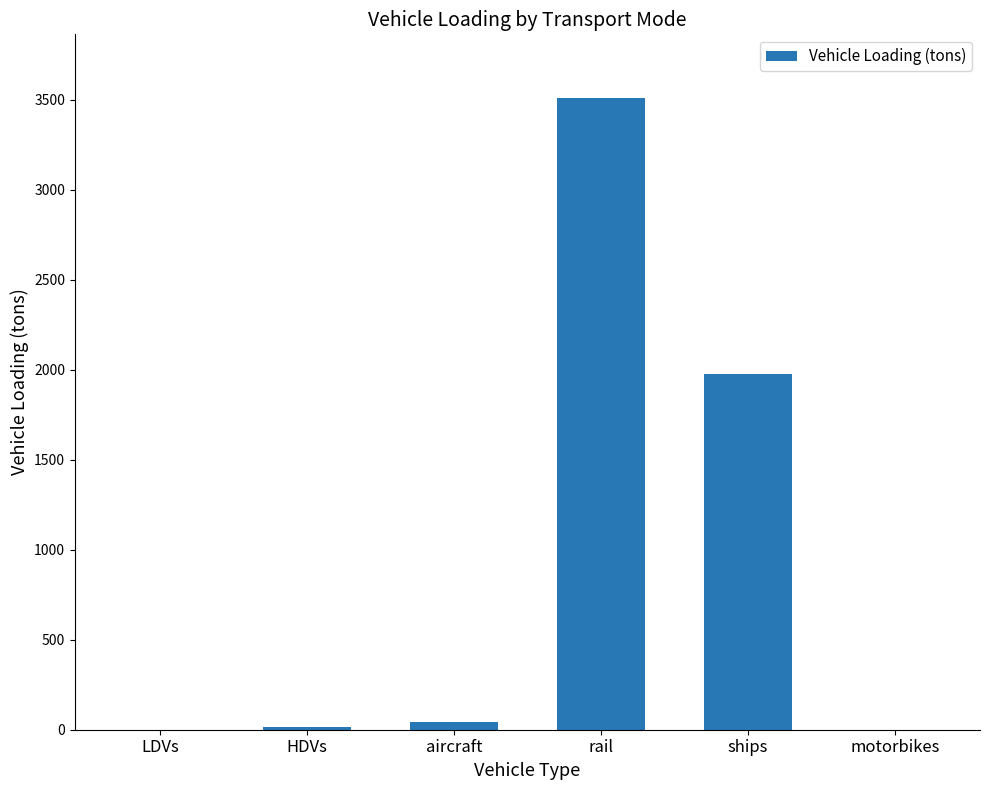

How many categories are shown in the chart?

6